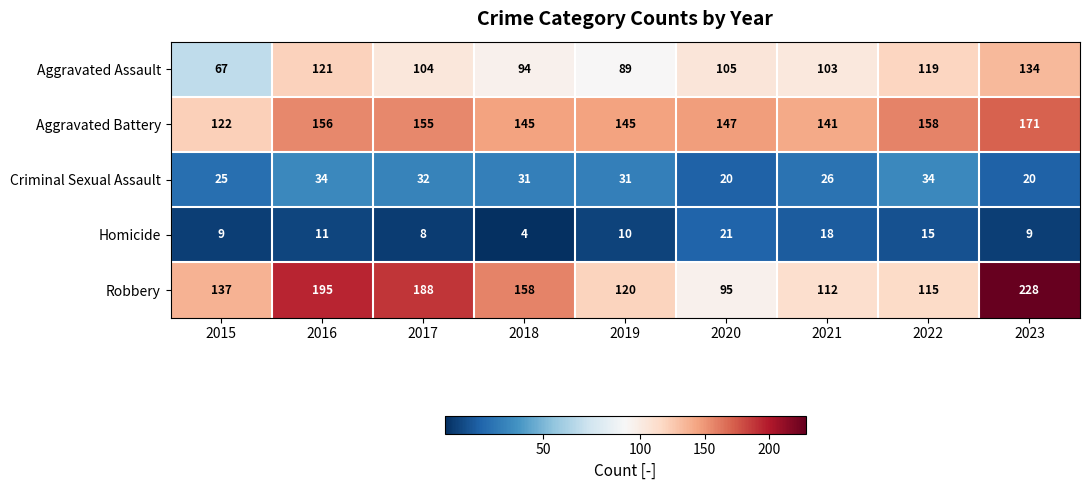

Which series has the largest range (max minus min)?

Robbery